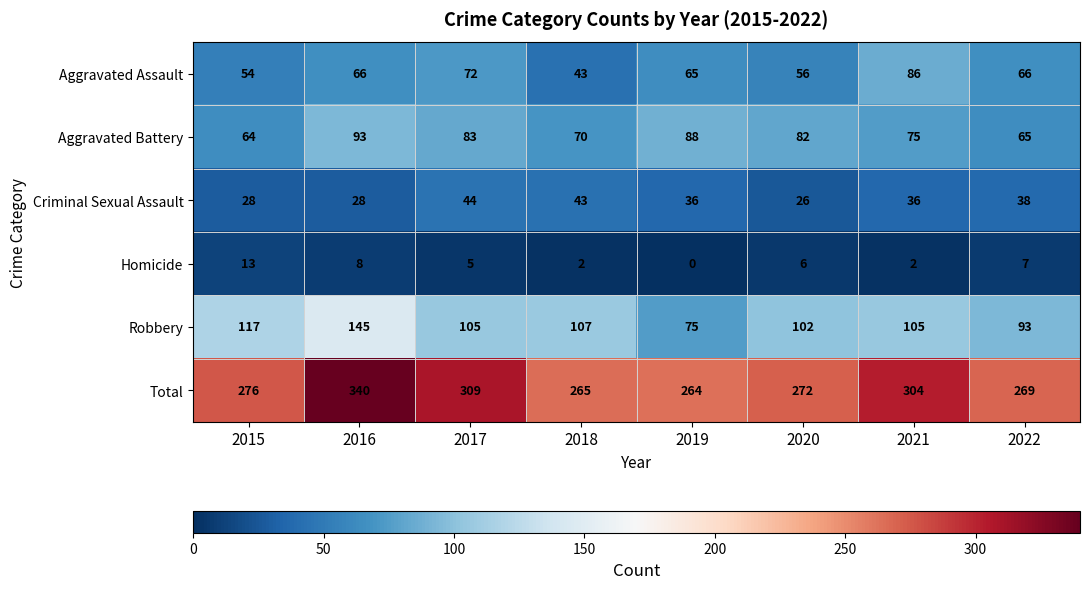

Which series changed the most between 2017 and 2021?

Aggravated Assault